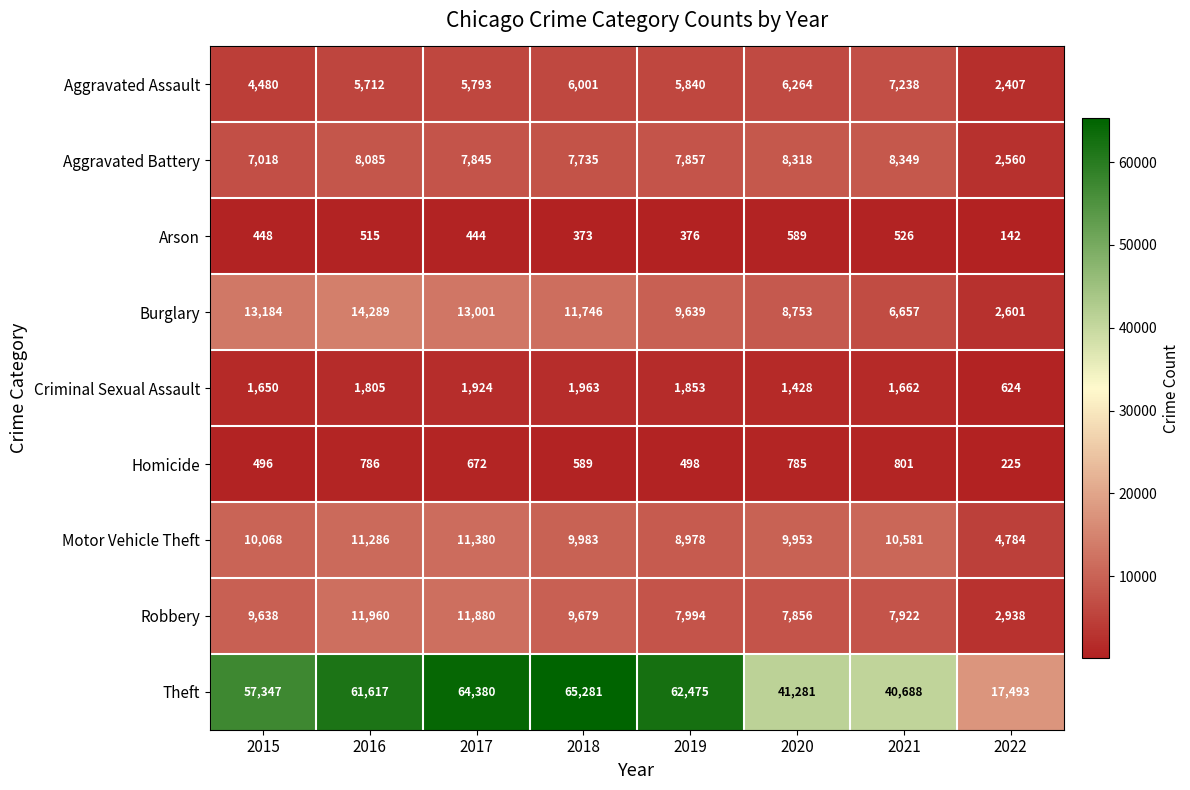

What is the difference between the Aggravated Battery values at 2022 and 2020?

5758